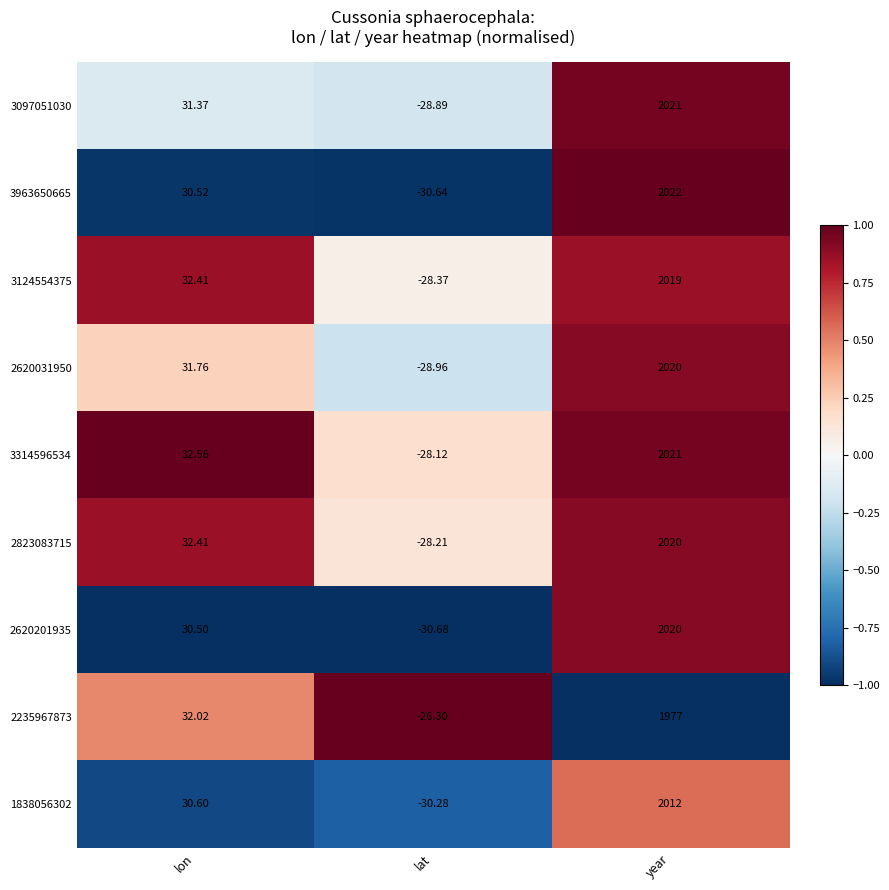

How many data points does each series have?

3